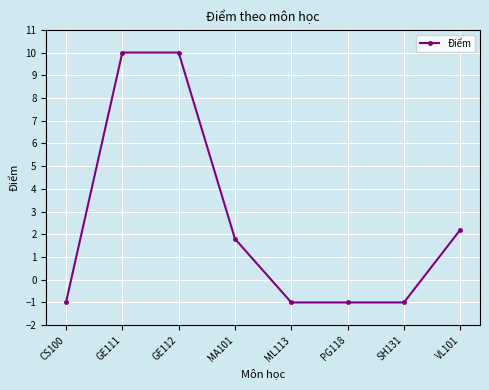

What position from the left is GE112?

3